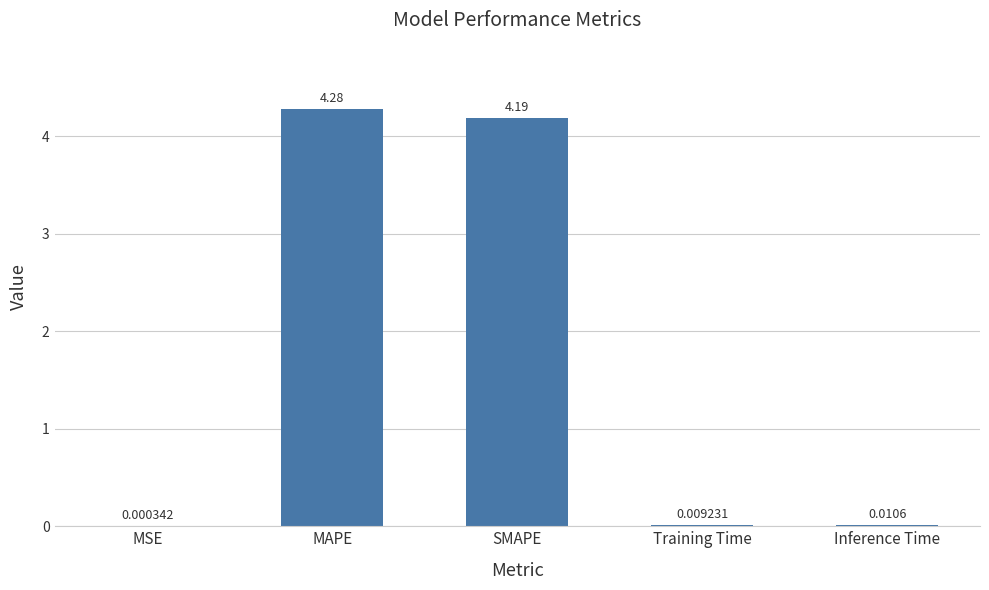

What is the change in value from MSE to SMAPE?

+4.2